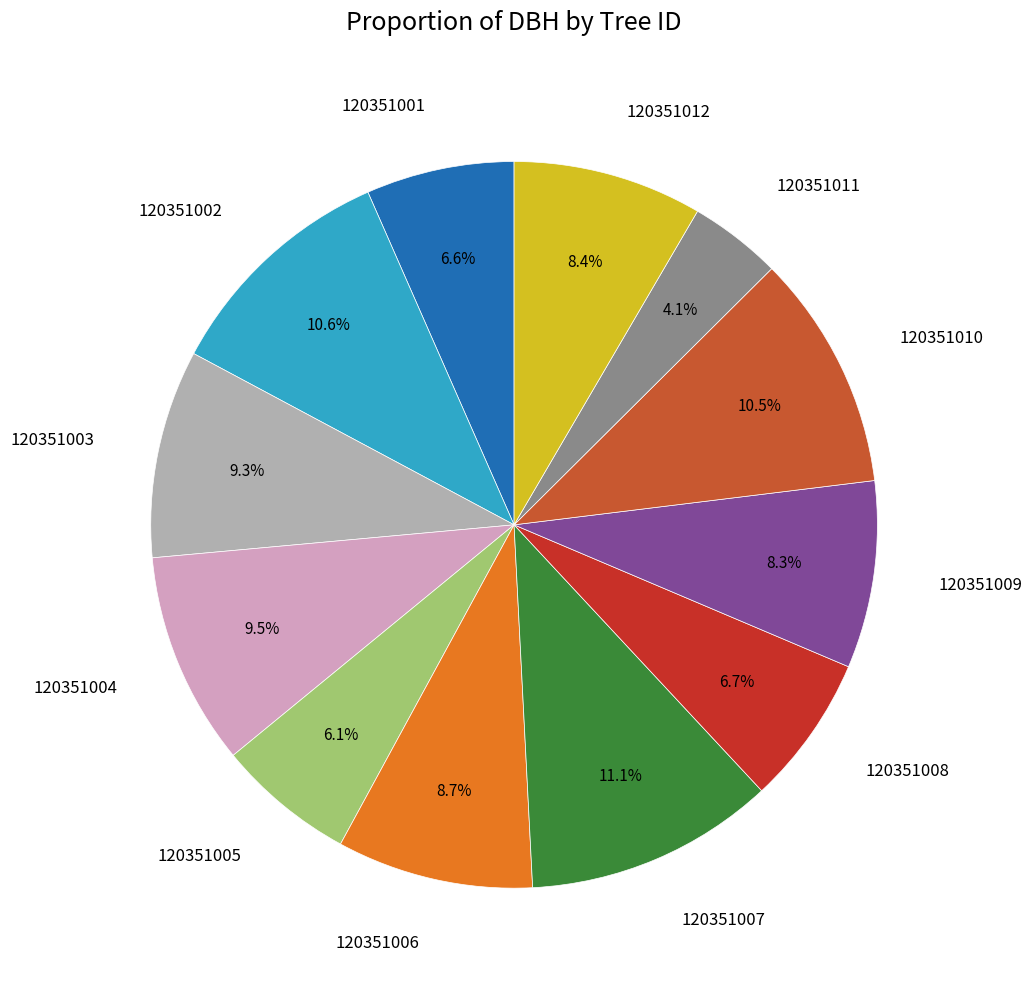

Combined, do 120351001 and 120351009 account for over 50%?

No